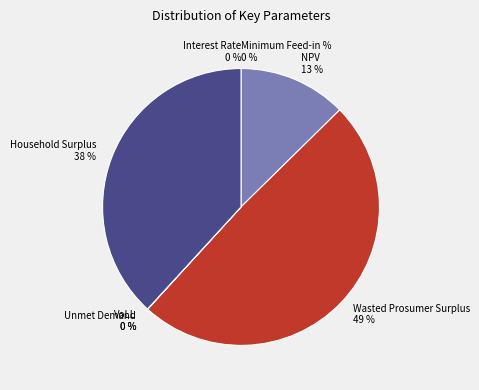

Rank the categories by value from highest to lowest.

Wasted Prosumer Surplus, Household Surplus, NPV, Unmet Demand, VoLL, Interest Rate, Minimum Feed-in %